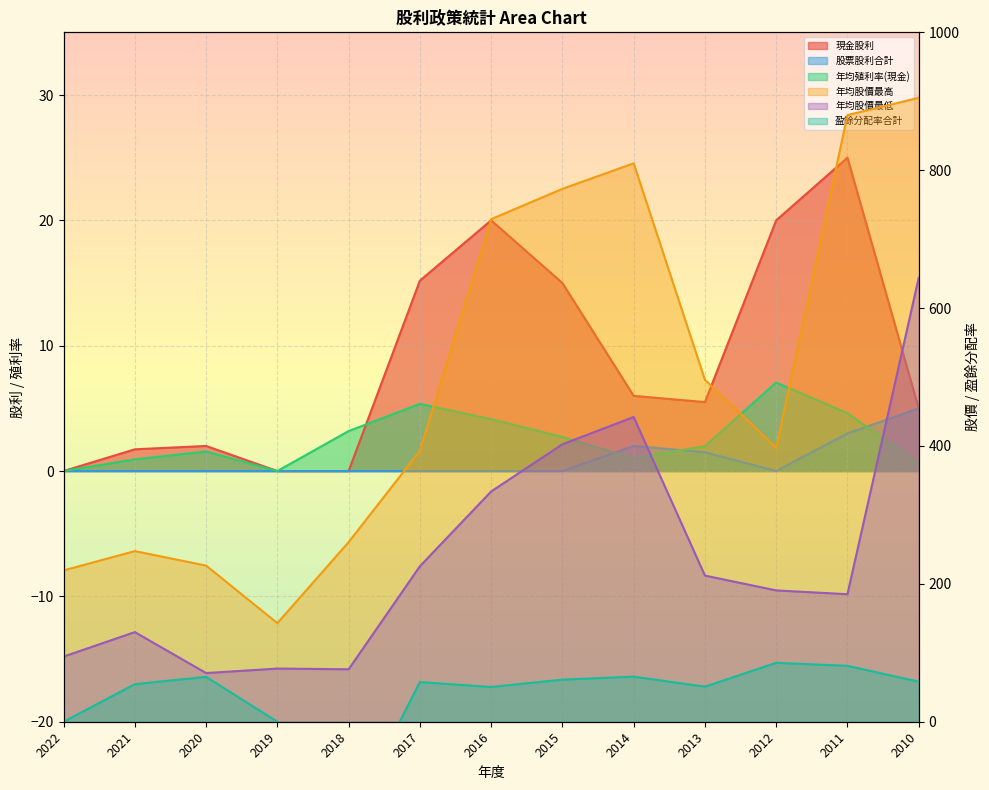

What is the smallest value displayed?

-145.0